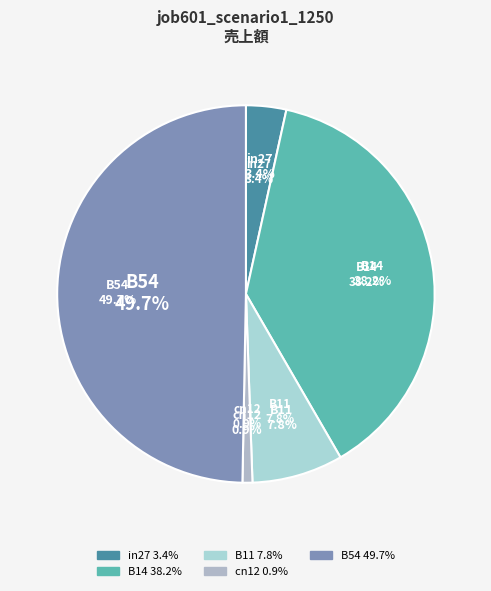

Rank the categories by value from highest to lowest.

B54, B14, B11, in27, cn12